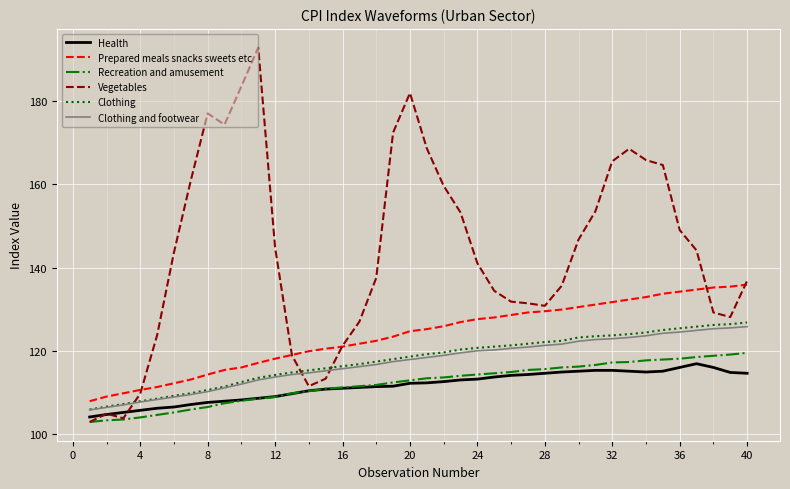

Count the number of categories in the chart.

40